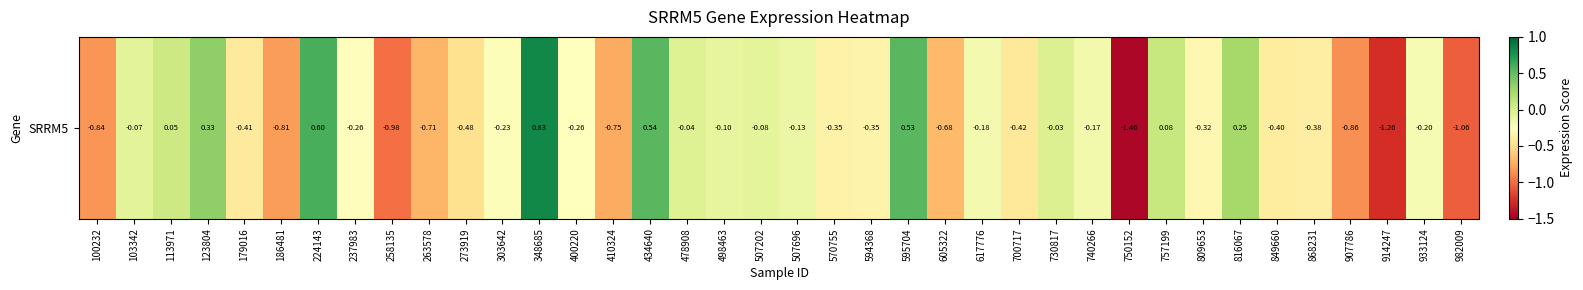

Reading left to right, what are all the values shown in this chart?

-0.8	-0.1	0.1	0.3	-0.4	-0.8	0.6	-0.3	-1.0	-0.7	-0.5	-0.2	0.8	-0.3	-0.8	0.5	-0.0	-0.1	-0.1	-0.1	-0.3	-0.3	0.5	-0.7	-0.2	-0.4	-0.0	-0.2	-1.5	0.1	-0.3	0.2	-0.4	-0.4	-0.9	-1.3	-0.2	-1.1